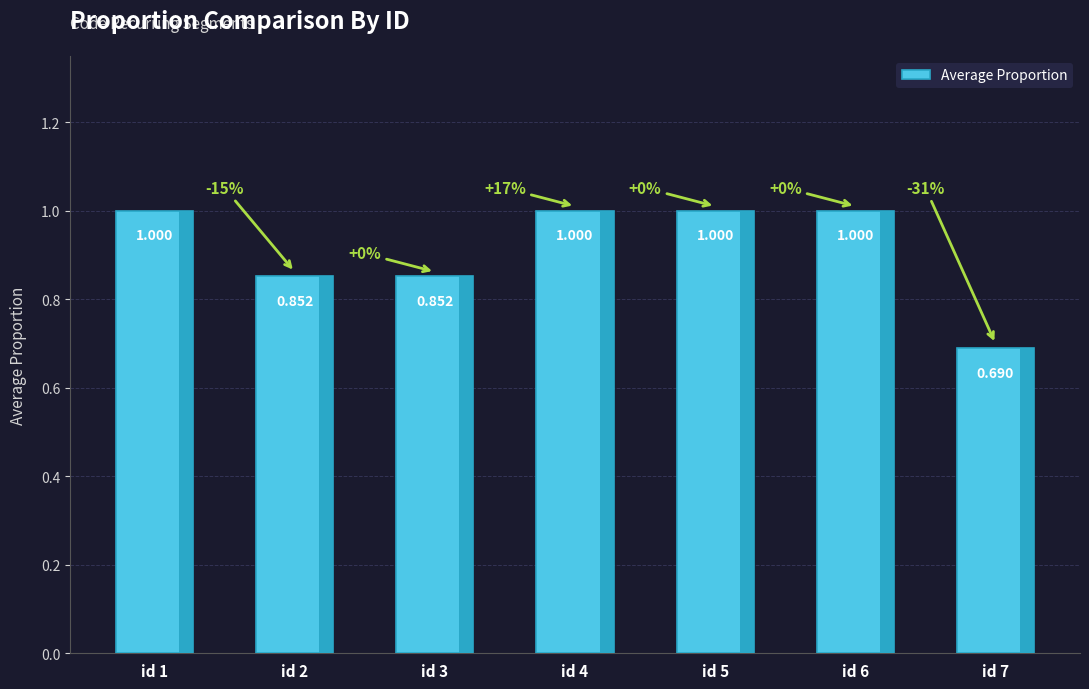

Where is the data nearest to the value 0?

id 7